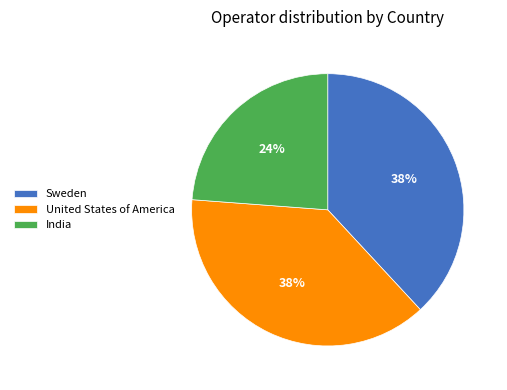

Is the sum of India and United States of America greater than half?

Yes